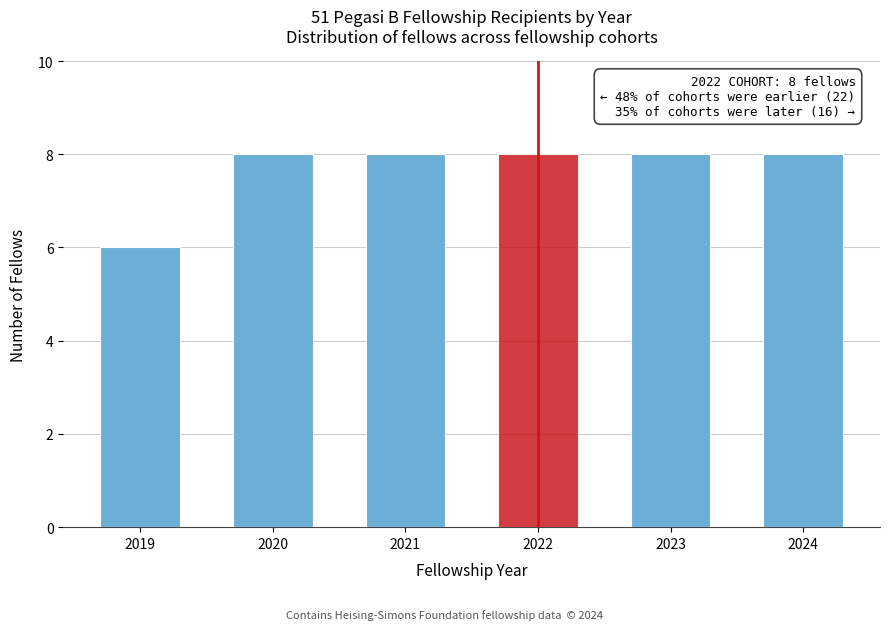

Reading left to right, extract all data points from this chart.

2019=6	2020=8	2021=8	2022=8	2023=8	2024=8